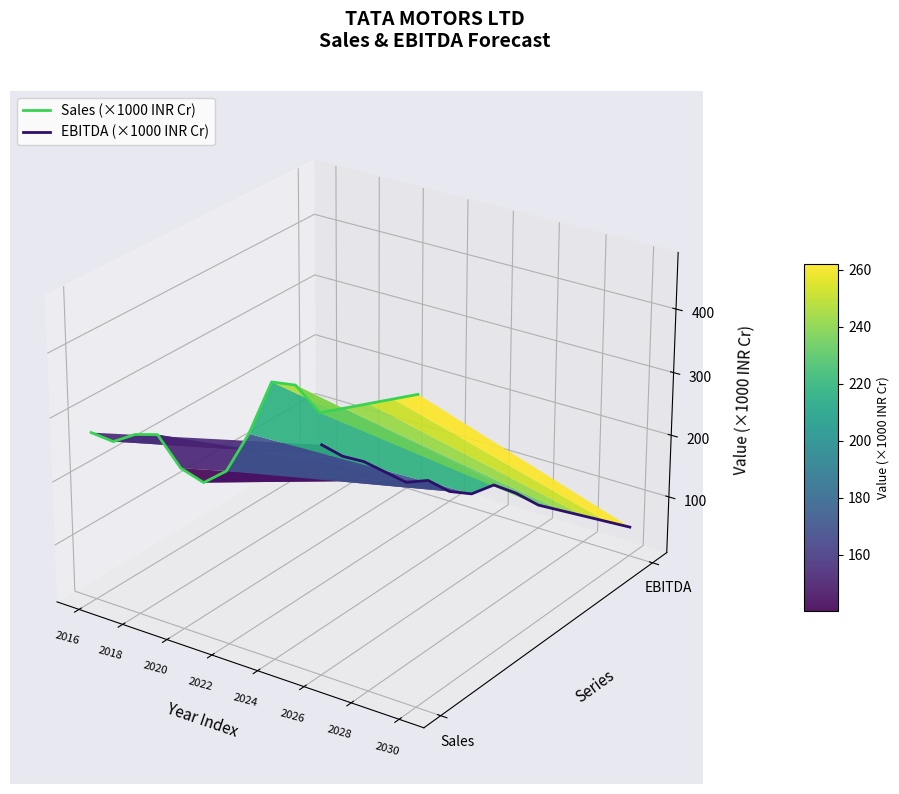

What position from the left is 2028?

7